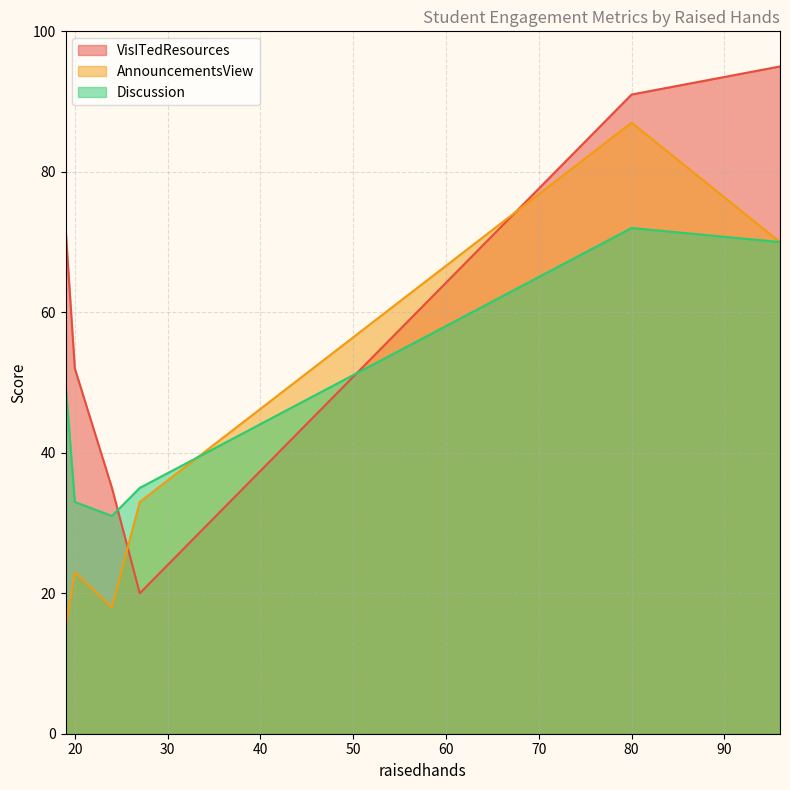

What is the difference between the maximum and second lowest values in the Discussion series?

39